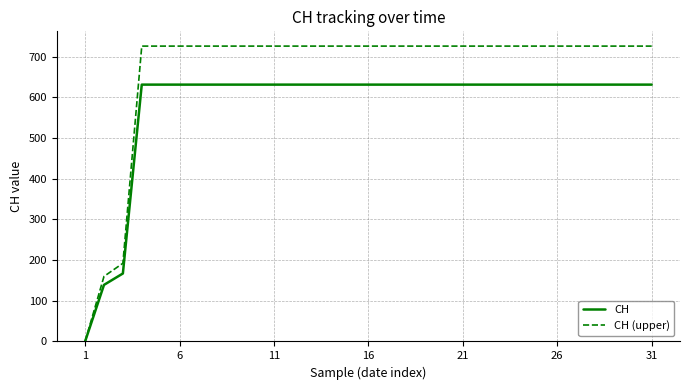

List the series in order of their peak value, lowest first.

CH, CH (upper)